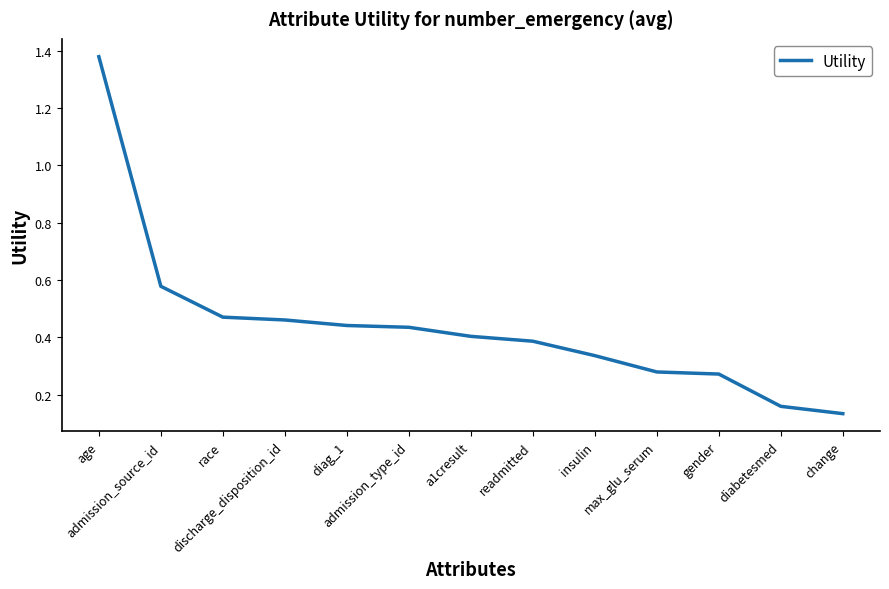

What is the difference between the maximum and minimum values?

1.2